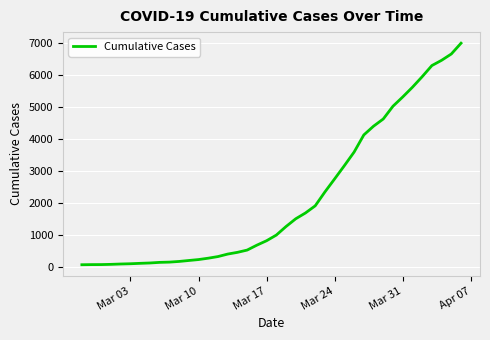

What is the maximum value shown in the chart?

7004